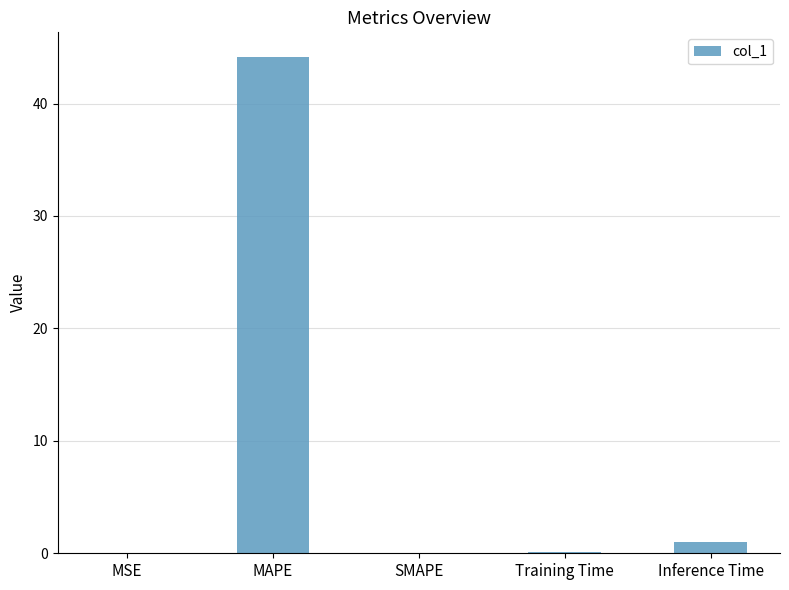

Which has a higher value, MSE or MAPE?

MAPE